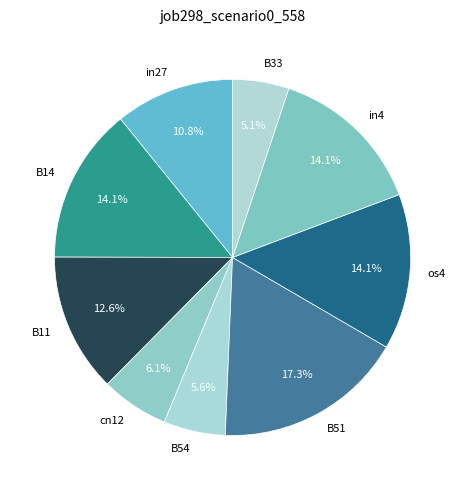

Is it true that in4 is 23% of the pie?

False